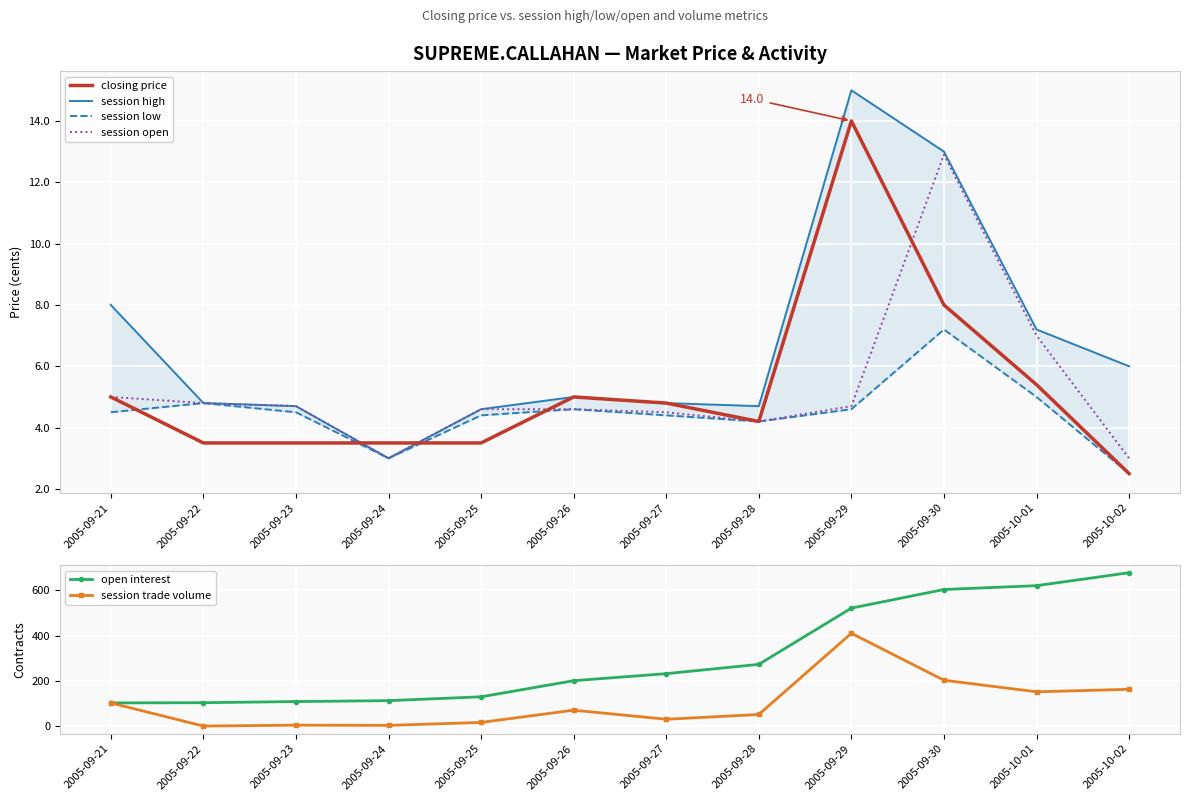

At 2005-09-21, list the series in order from largest to smallest.

open interest, session trade volume, session high, closing price, session open, session low